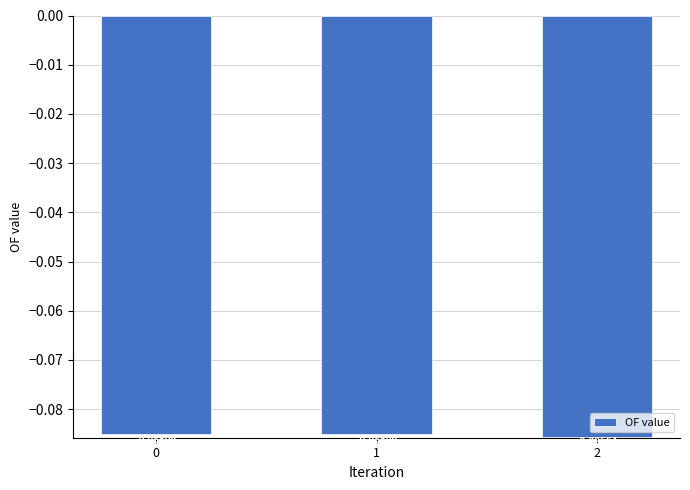

Are the bars grouped side by side (vs. stacked)?

No